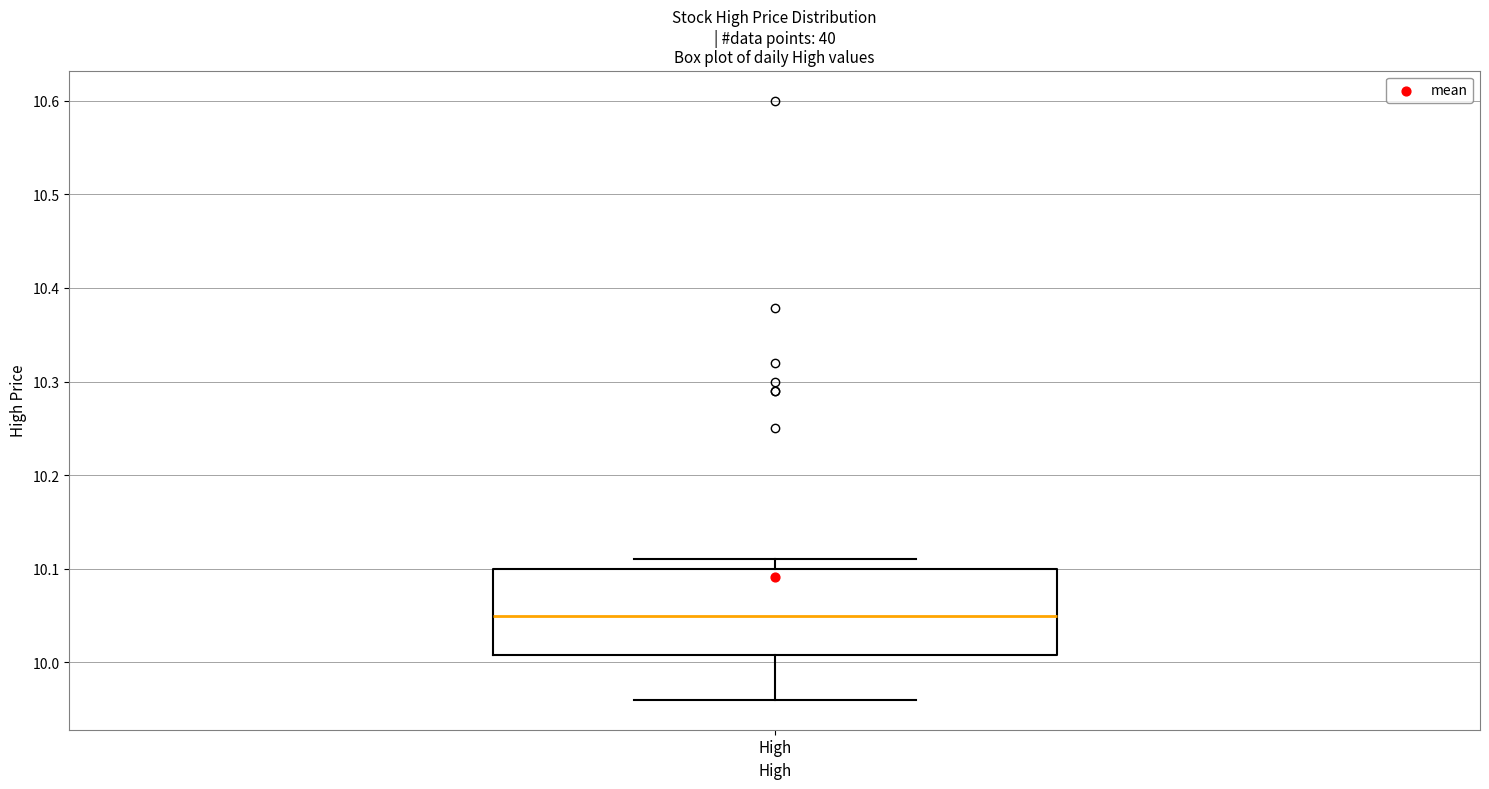

Read this box plot against the y-axis: the position of the median line, the range covered by the box, and the ends of both whiskers. The values are not printed on the chart, so give them approximately, as read against the axis.

median 10.05, box 10.01 to 10.10, whiskers 9.96 to 10.11